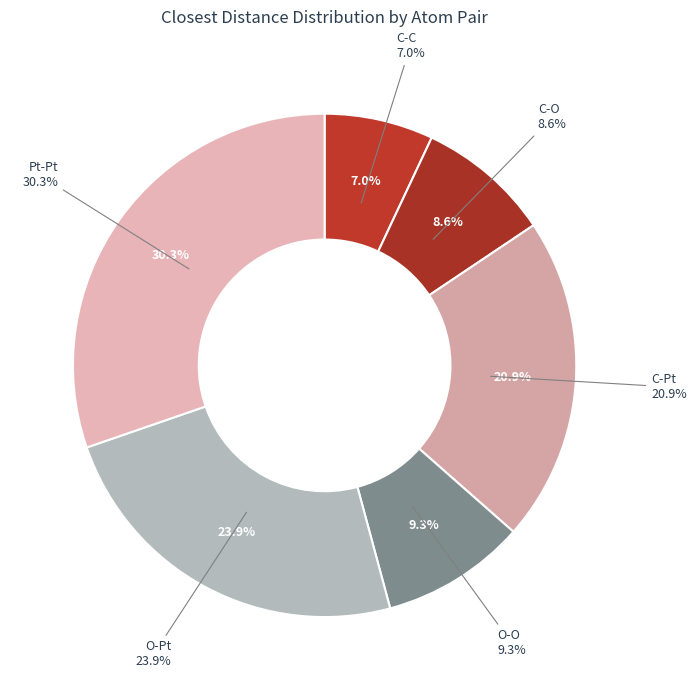

Count the number of slices in the pie.

6